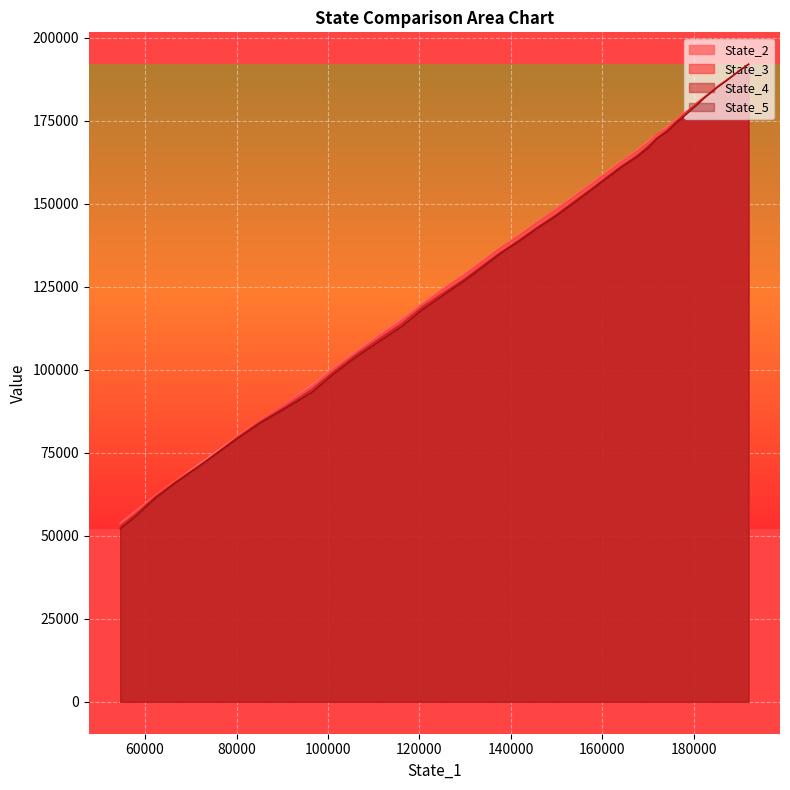

Reading left to right, what are all the values shown in this chart?

State_2: 192017.7	190470.4	188816.6	187149.1	185402.3	183677.6	182110.7	180622.1	179253.7	177561.4	175555.5	173116.5	170980.4	168968.2	166008.2	162717.8	159337.7	155718.5	152115.2	148306.3	144589.3	140709.0	136708.4	133108.0	129022.6	124709.6	120042.7	115444.8	110509.7	105781.8	100445.9	95725.1	90007.2	85042.7	79772.8	73052.2	66280.6	61934.1	57738.8	53829.7
State_3: 192016.3	190481.5	188844.0	187169.8	185358.0	183566.4	182072.5	180548.2	178863.8	177423.3	175212.2	172733.1	170951.5	168506.9	165744.5	162400.9	159011.3	155492.2	151765.5	148123.4	144369.6	140472.2	136622.6	132837.1	128706.1	124487.8	119640.3	114920.8	110114.8	105322.6	100137.4	95017.4	89920.8	84922.8	79499.5	72492.0	66195.8	61795.9	57425.7	53421.7
State_4: 192018.5	190470.6	188758.0	187045.4	185357.9	183535.1	181829.6	180154.6	178738.8	176897.4	174716.3	172005.1	169811.4	167499.0	164383.2	161170.2	157754.1	154031.2	150385.0	146570.1	142867.9	139132.0	135210.2	131593.7	127420.1	123352.1	118911.9	113943.0	109225.8	104661.1	99276.1	94160.5	88997.8	84325.1	79390.1	72352.7	65901.0	61588.9	56809.0	52863.8
State_5: 192017.6	190488.1	188735.1	186906.5	185130.9	183346.9	181685.3	179801.0	178194.9	176491.7	174407.8	171707.5	169735.5	166962.7	164116.0	160849.6	157427.3	153768.7	149984.0	146234.1	142622.4	138793.7	135001.4	131063.2	126980.1	122701.4	118109.7	113124.9	108457.3	103983.1	98611.6	93332.8	88539.9	84040.3	79095.1	72390.1	65749.1	61237.5	56202.3	52131.6